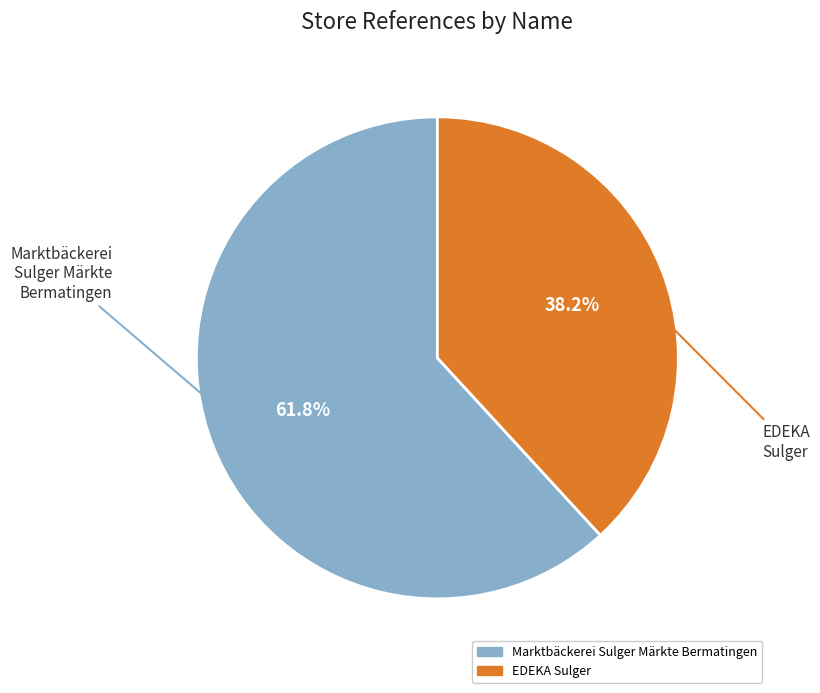

To the nearest percent, what portion does Marktbäckerei Sulger Märkte Bermatingen represent?

62%